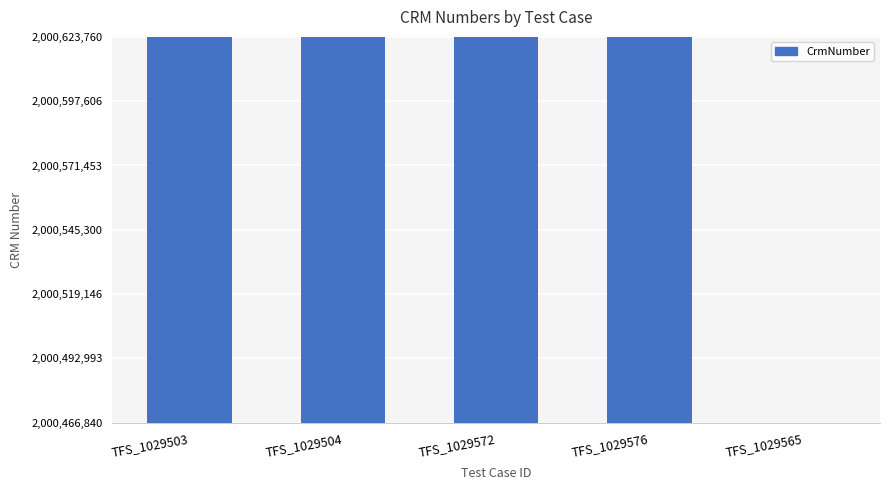

Are the bars horizontal?

No